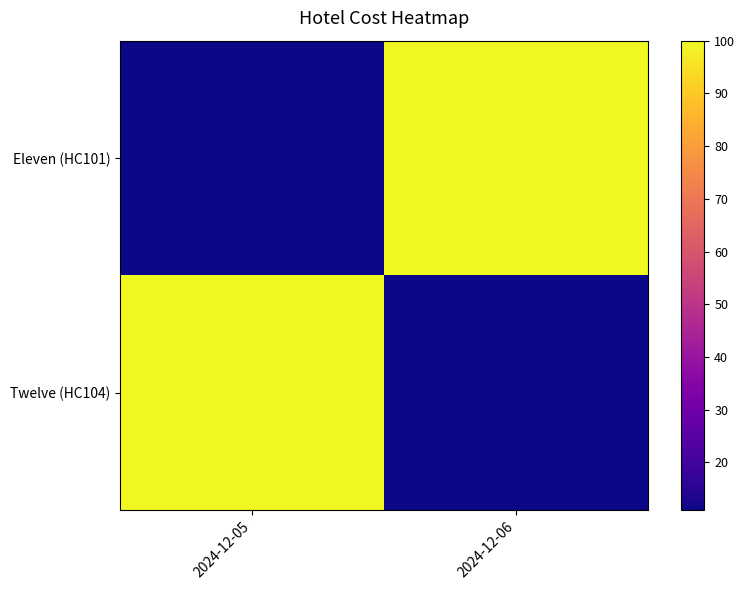

Reading left to right, transcribe all the data shown in this chart.

Eleven (HC101): 2024-12-05=11	2024-12-06=100
Twelve (HC104): 2024-12-05=100	2024-12-06=11